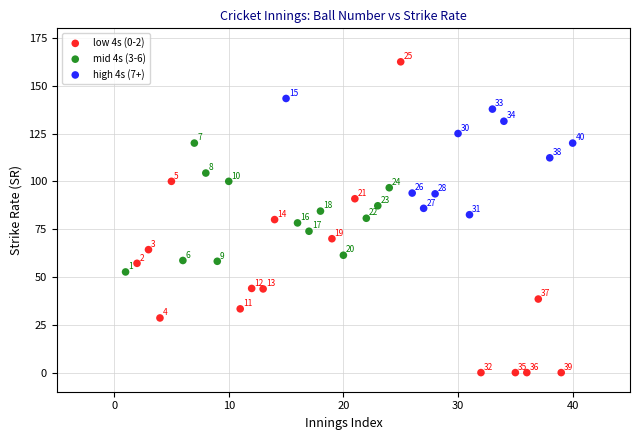

Which series has the widest spread of Y values?

low 4s (0-2)